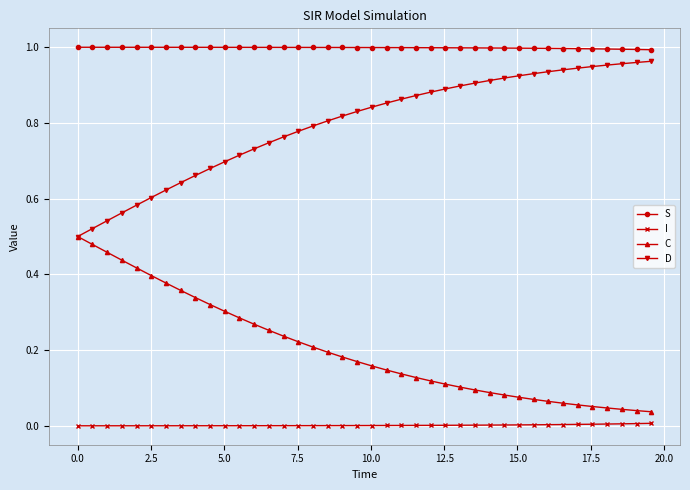

List the series in order of their overall mean, highest first.

S, D, C, I